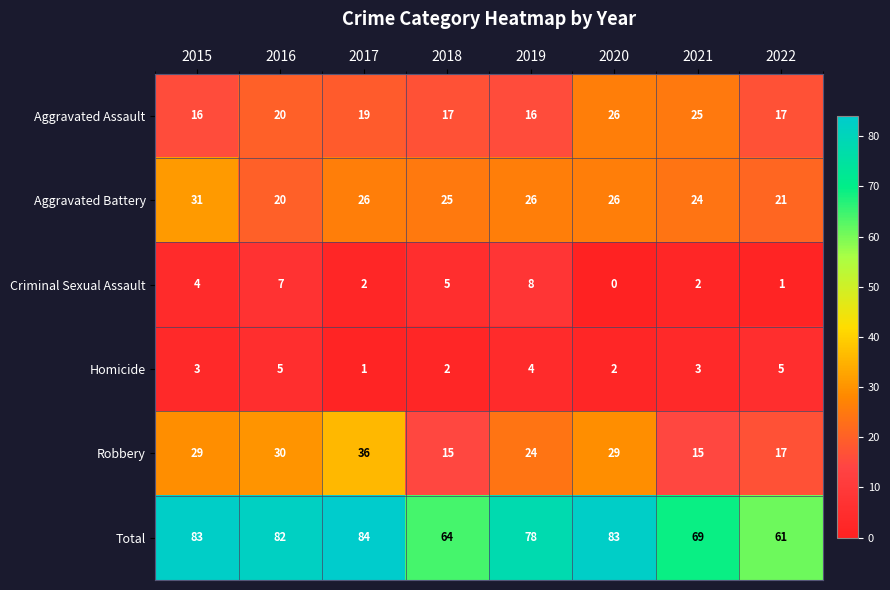

The Total series shows 118 at 2017. True or false?

False